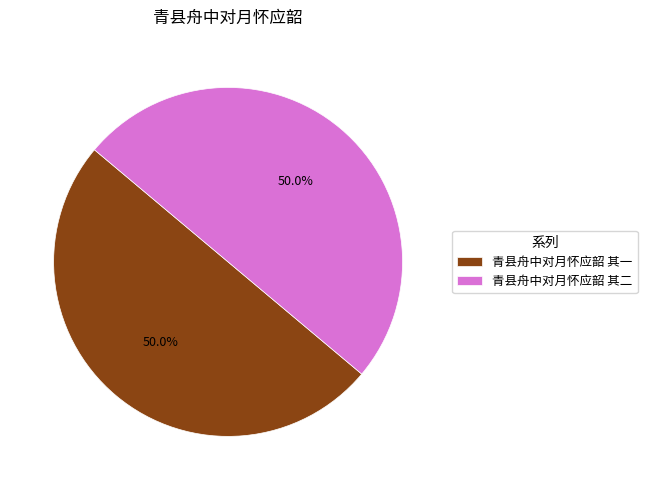

What percentage do 青县舟中对月怀应韶 其一 and 青县舟中对月怀应韶 其二 together represent?

100.0%